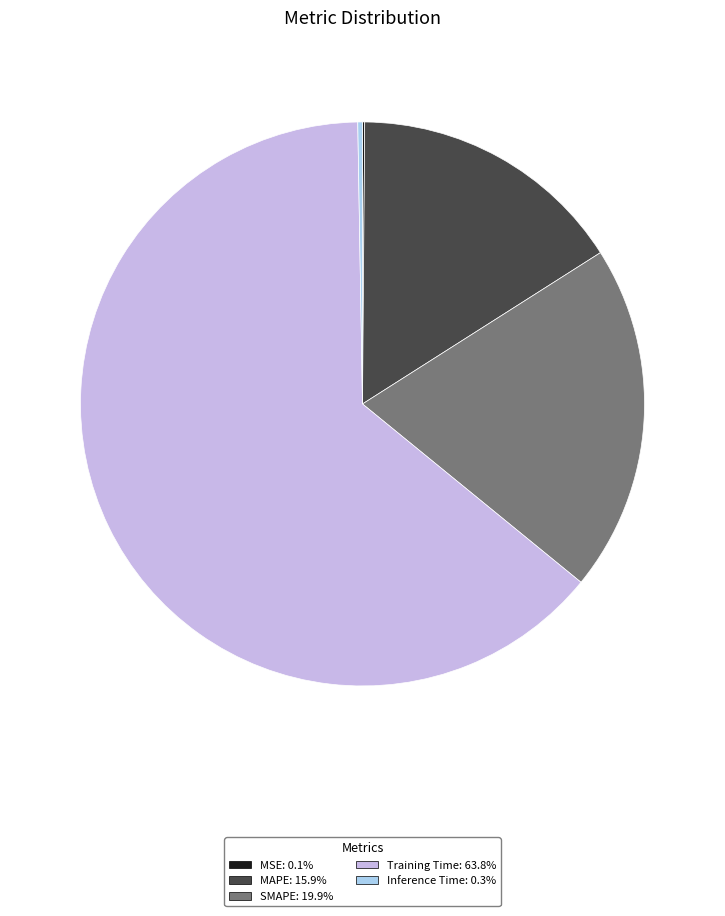

Which slice is the largest?

Training Time